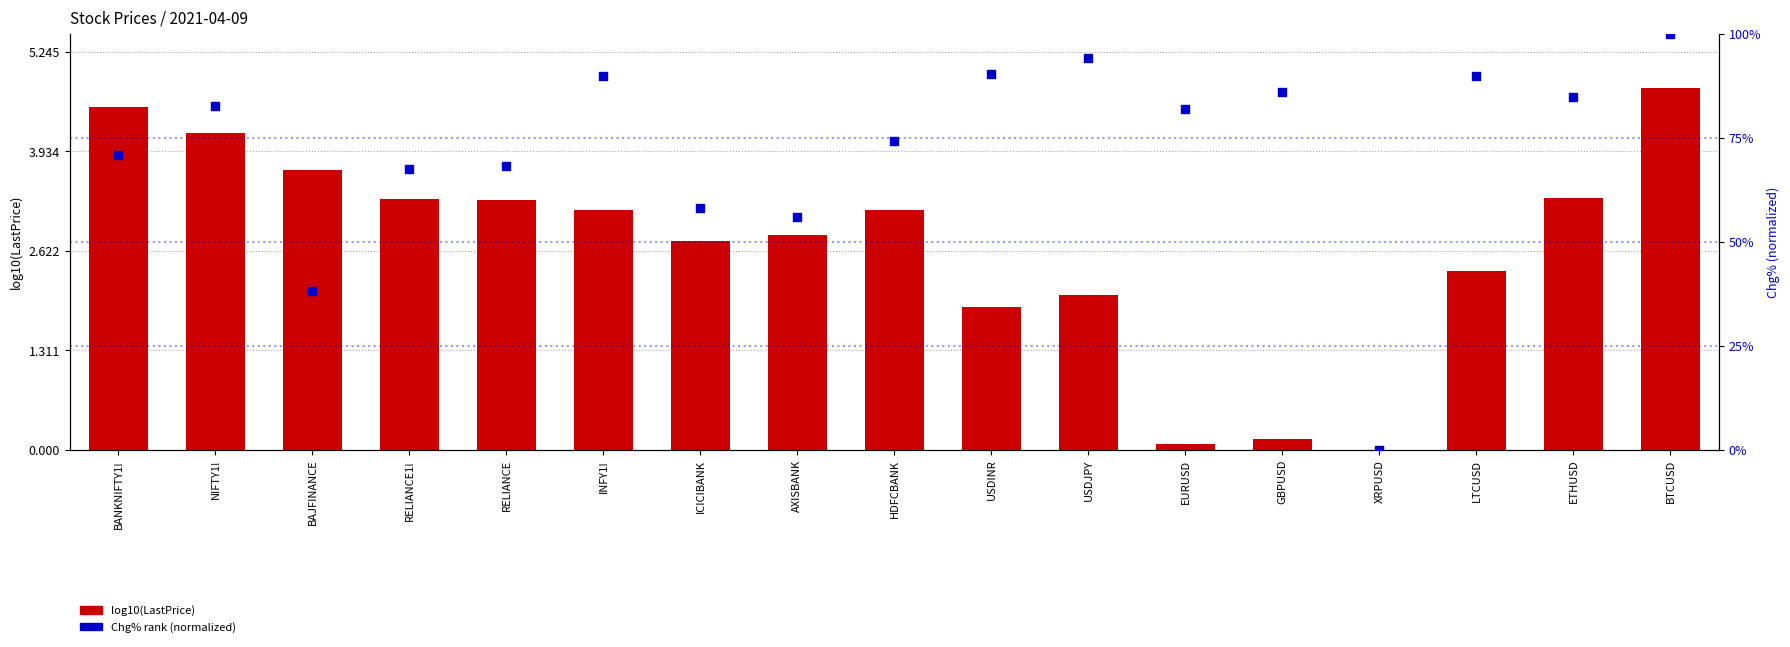

At which category is the sum across all series the highest?

BTCUSD